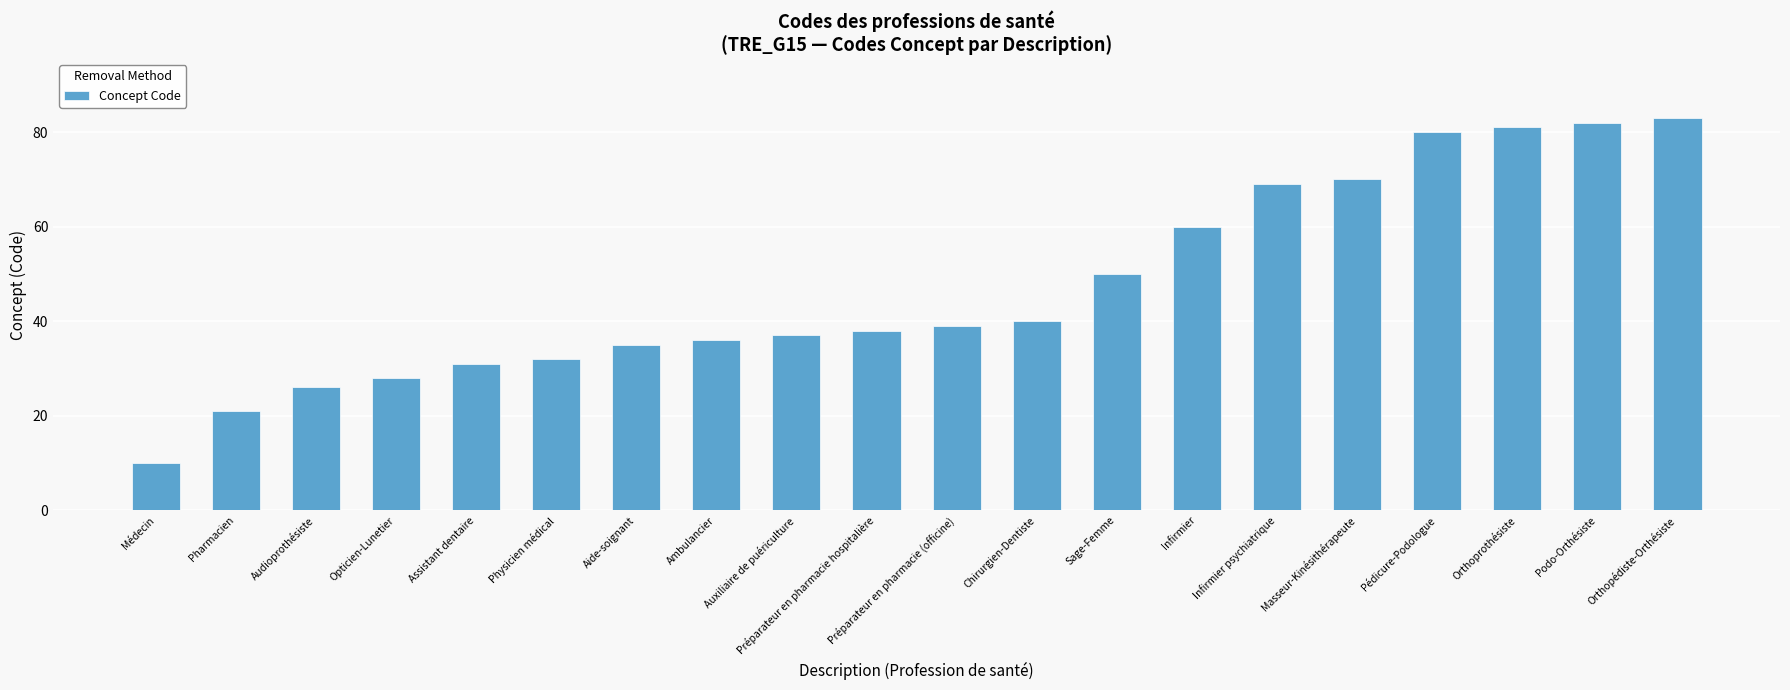

What is the label of the 20th bar from the left?

Orthopédiste-Orthésiste